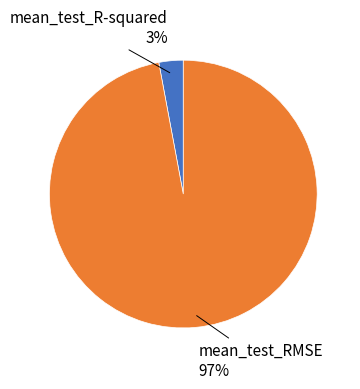

Count the number of slices in the pie.

2